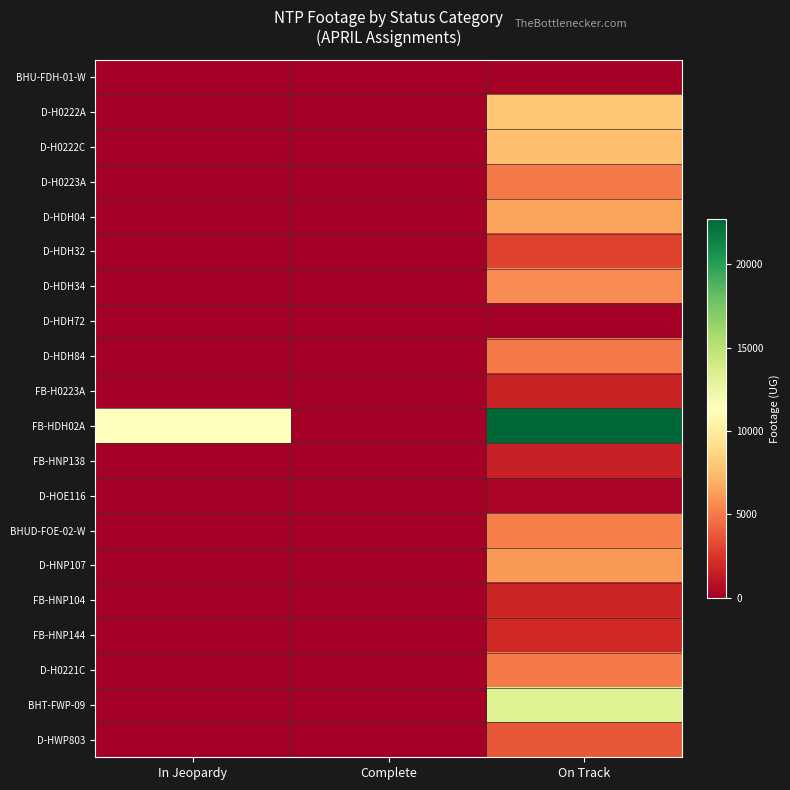

Count the number of categories in the chart.

3